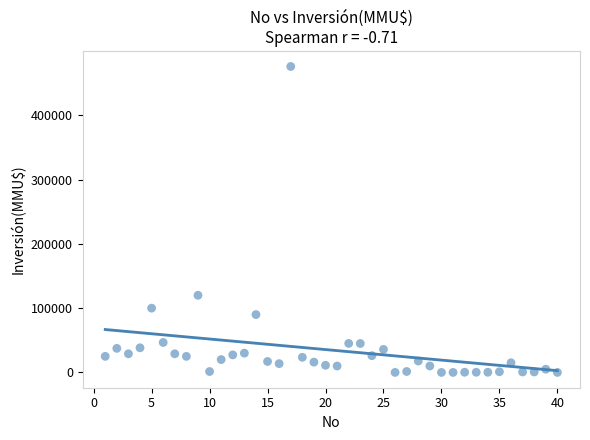

What is the range of Y values (max minus min)?

476000